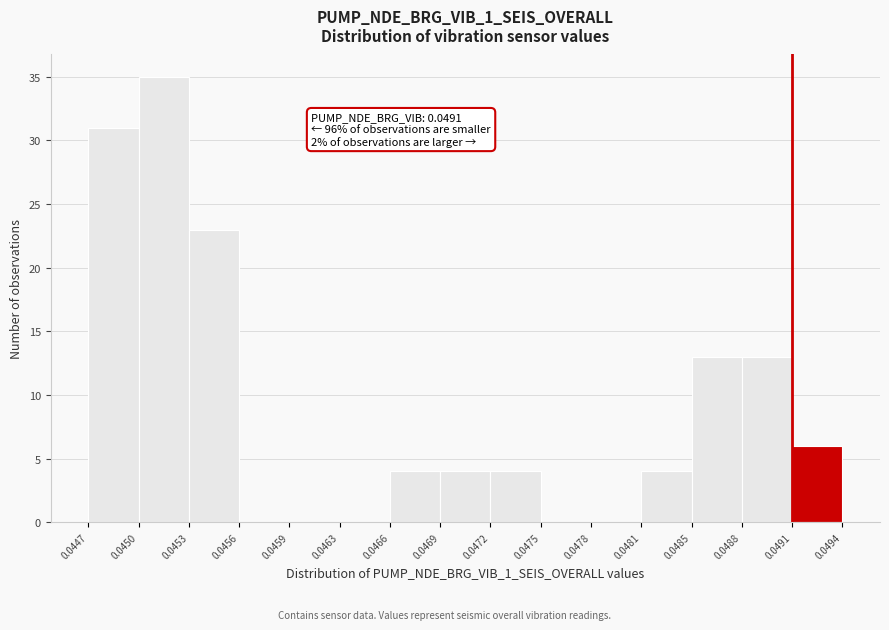

Which range on the x-axis has the tallest bar?

0.0450 to 0.0453